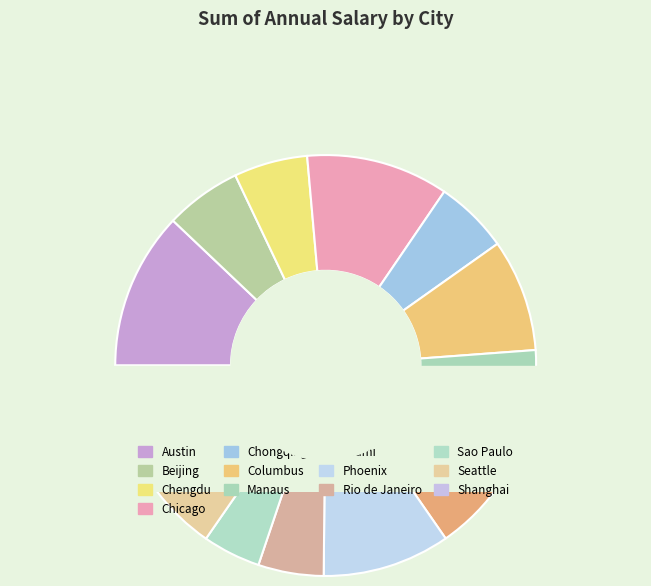

To the nearest percent, what is the average slice percentage?

8%